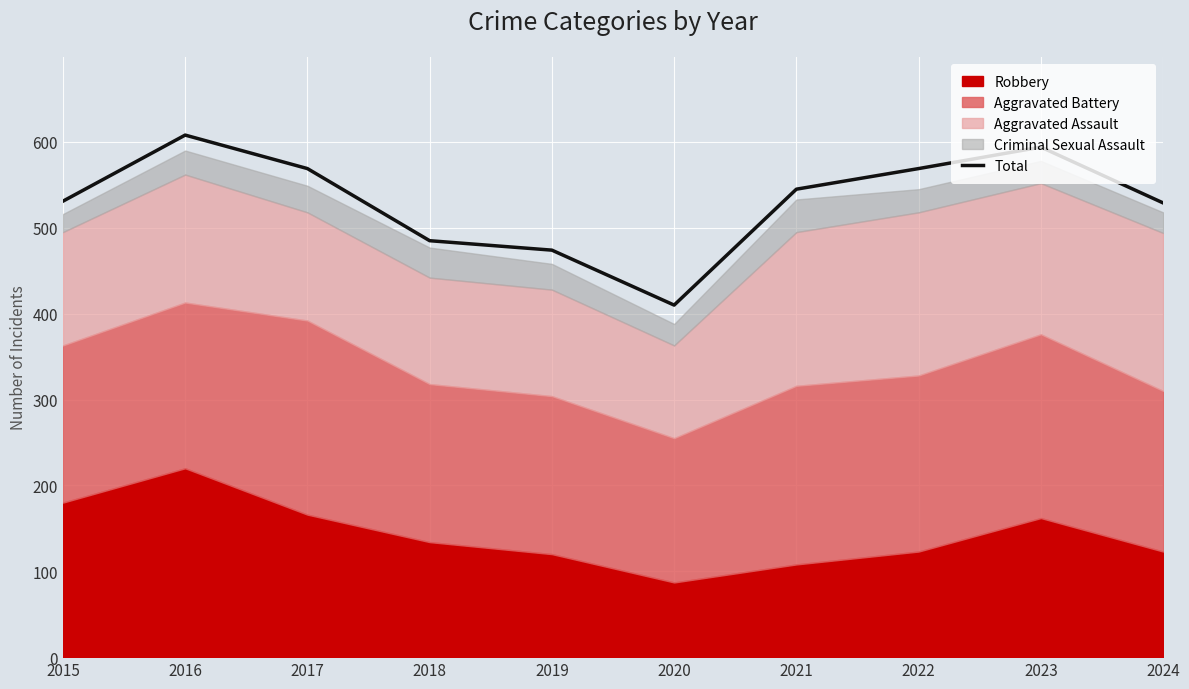

What is the value of the 6th point from the left?

410